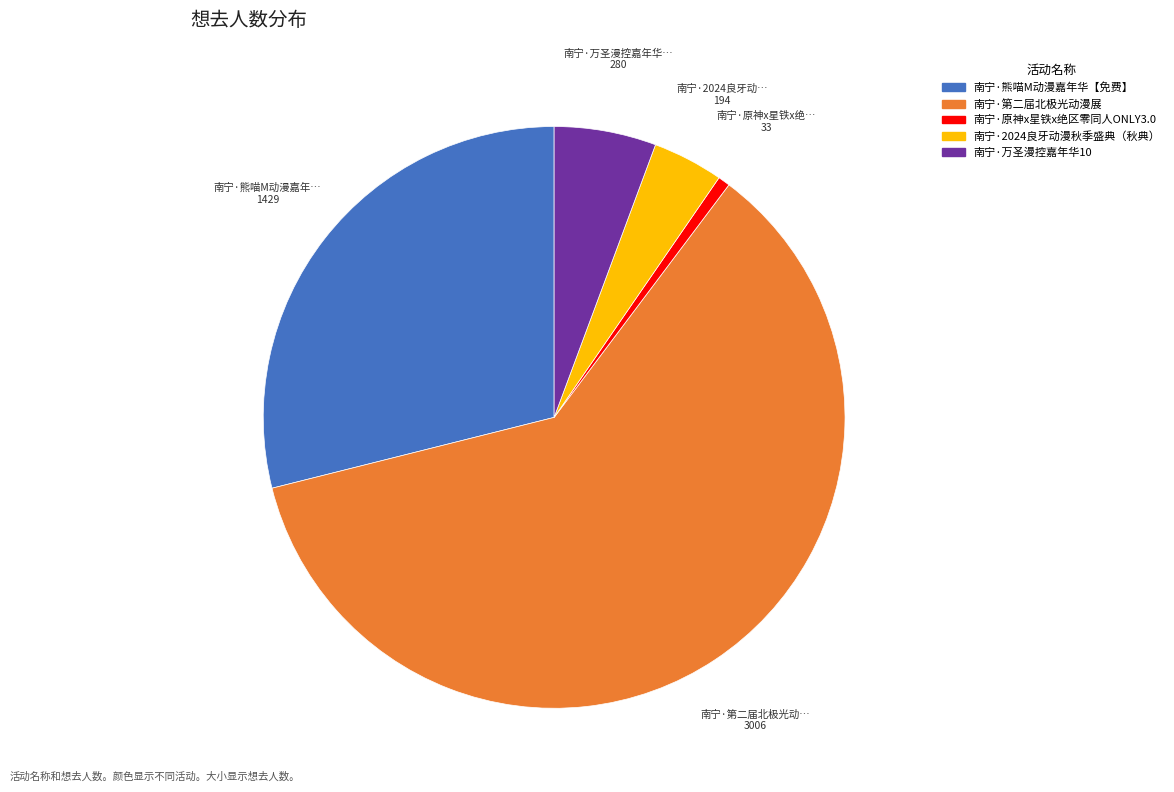

Which category has the smallest portion of the pie?

南宁·原神x星铁x绝区零同人ONLY3.0